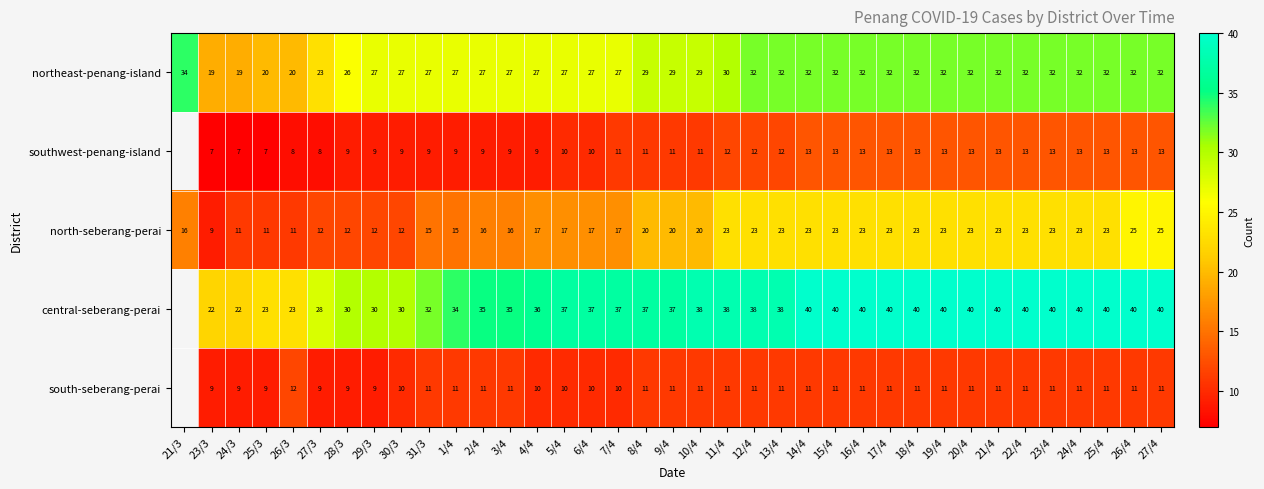

Where does the northeast-penang-island series first go above 29?

21/3